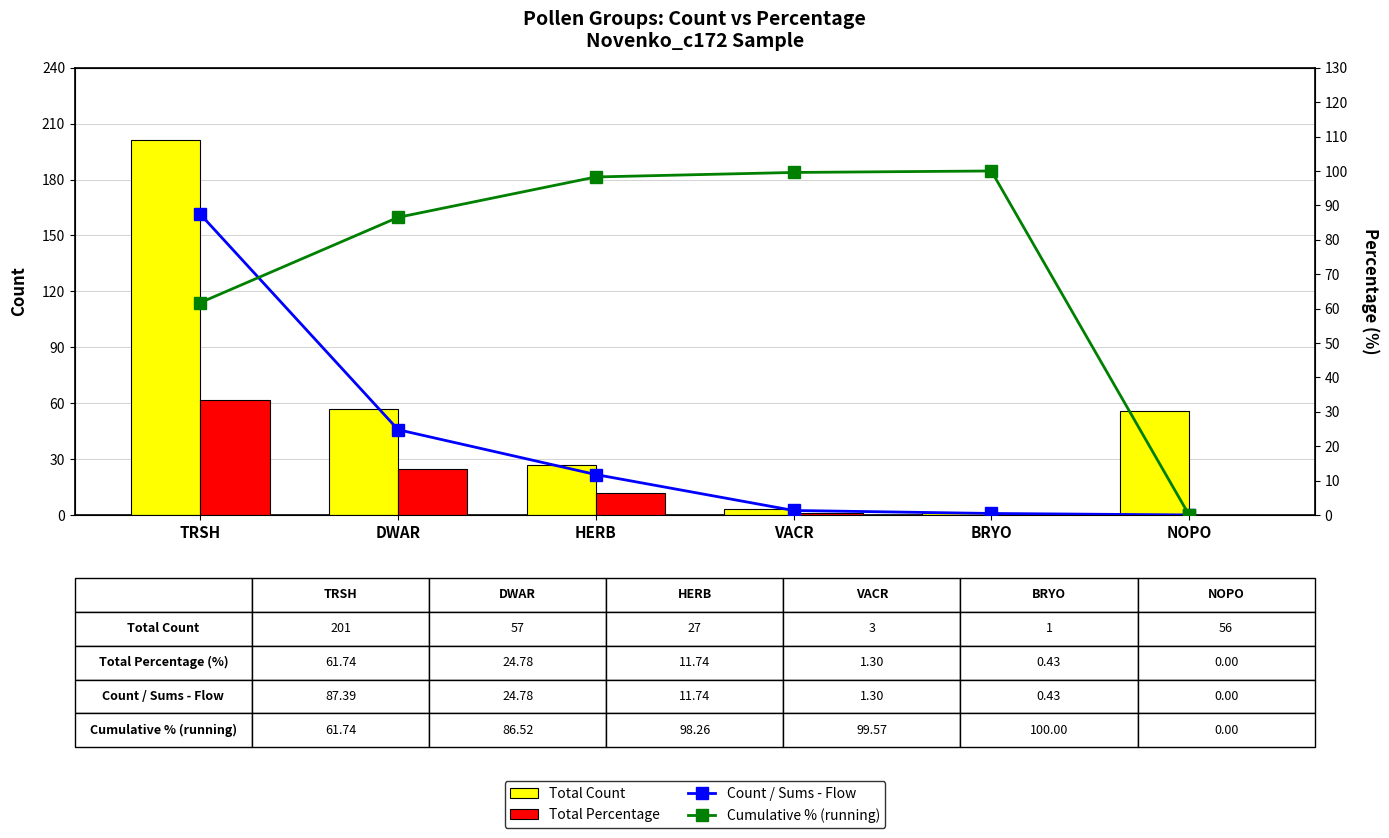

What is the sum of the Total Percentage values at DWAR and TRSH?

86.5